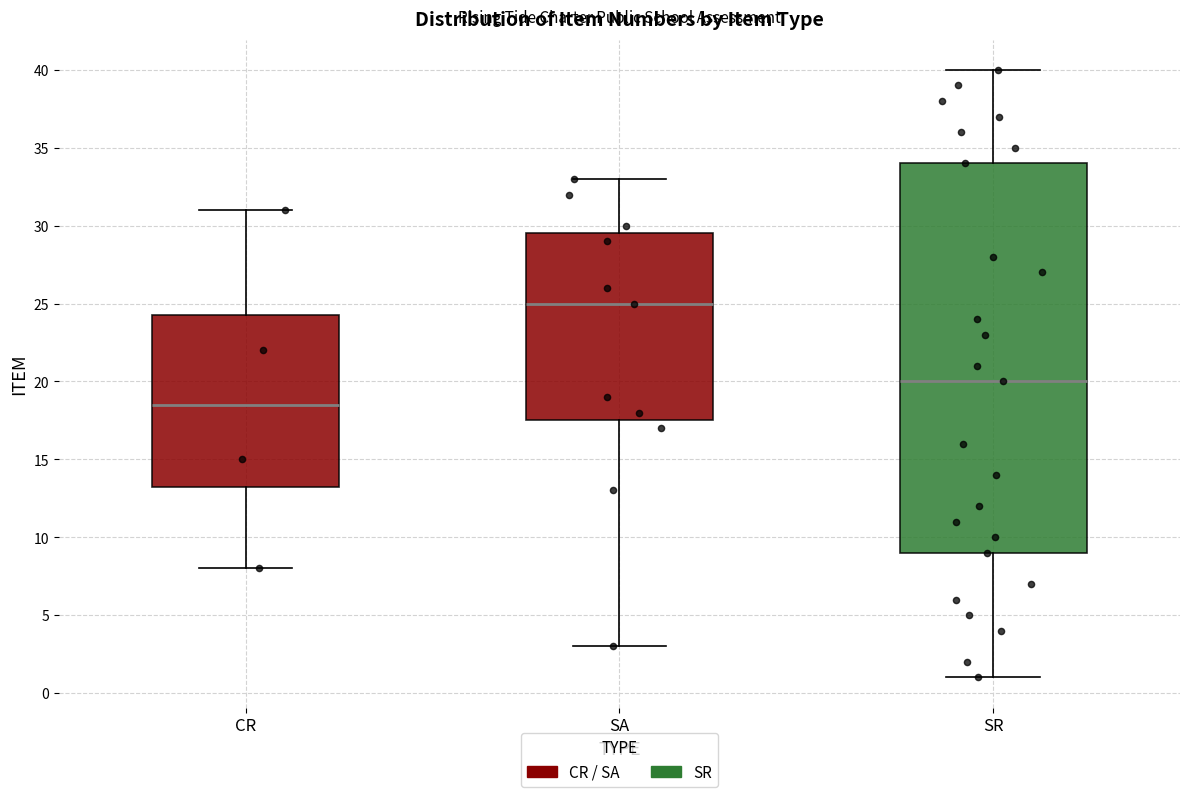

Which box's median line is the lowest?

CR